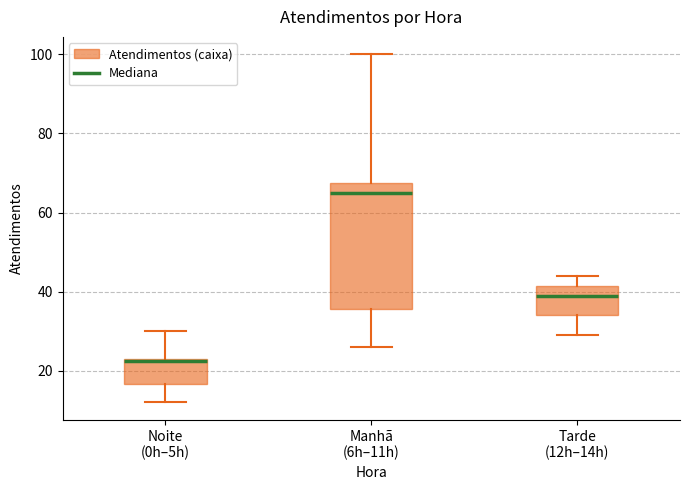

Reading left to right, read every box against the y-axis: the position of its median line, the range the box covers, and the ends of its whiskers. The values are not printed on the chart, so give them approximately, as read against the axis.

Noite (0h–5h): median 22, box 16 to 24, whiskers 12 to 30
Manhã (6h–11h): median 66, box 36 to 68, whiskers 26 to 100
Tarde (12h–14h): median 40, box 34 to 42, whiskers 30 to 44